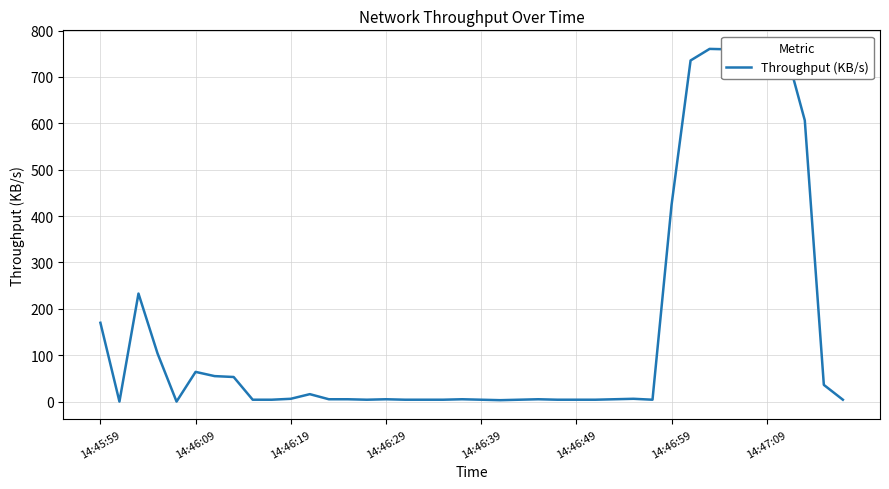

Rank the categories by value from highest to lowest.

35, 32, 33, 34, 36, 31, 37, 30, 14:46:19, 14:45:59, 14:46:29, 14:46:49, 14:46:59, 14:47:09, 38, 11, 10, 28, 12, 13, 15, 19, 23, 27, 8, 9, 14, 16, 17, 18, 20, 22, 24, 25, 26, 29, 39, 21, 14:46:09, 14:46:39